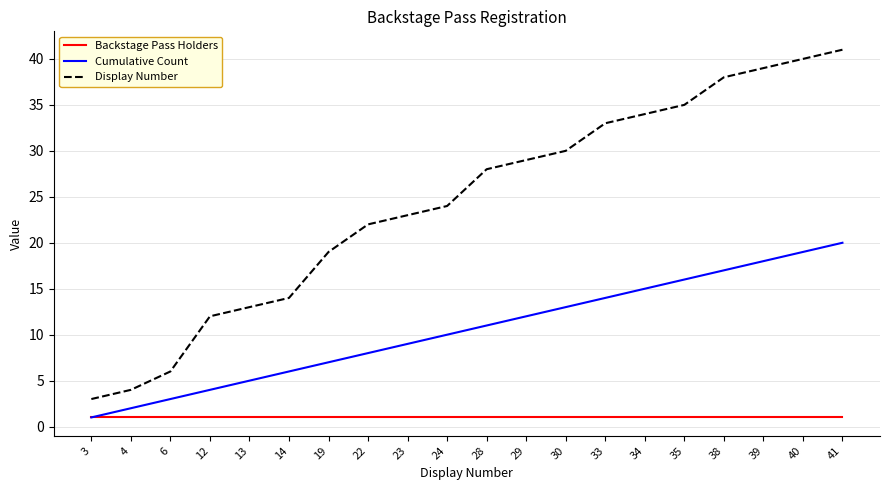

At which label does Cumulative Count reach its peak?

41